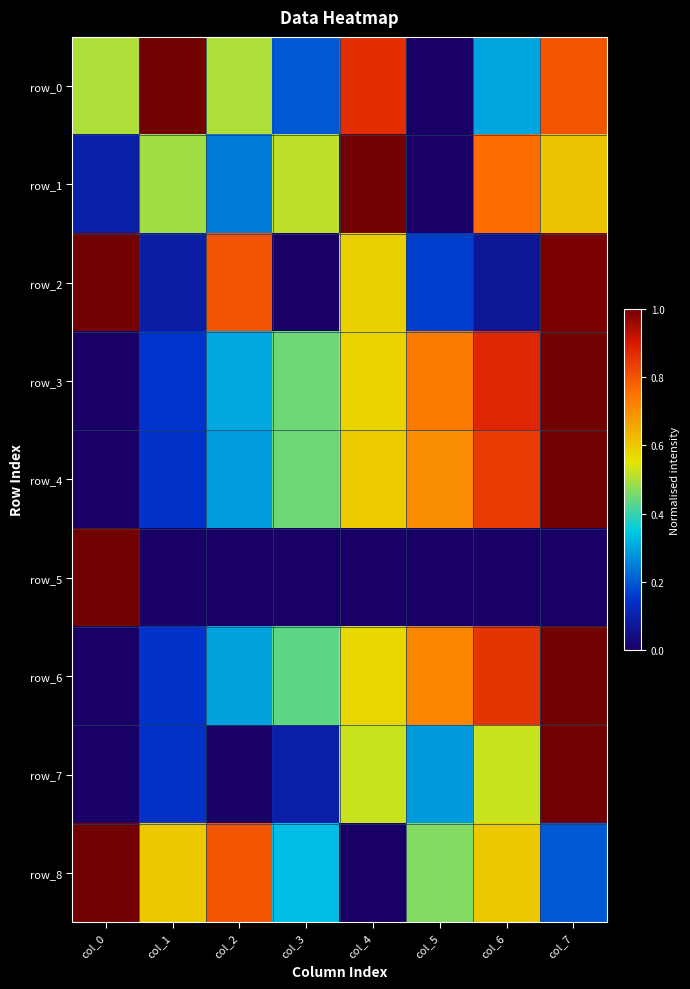

Which category has the highest value in the row_1 series?

col_4